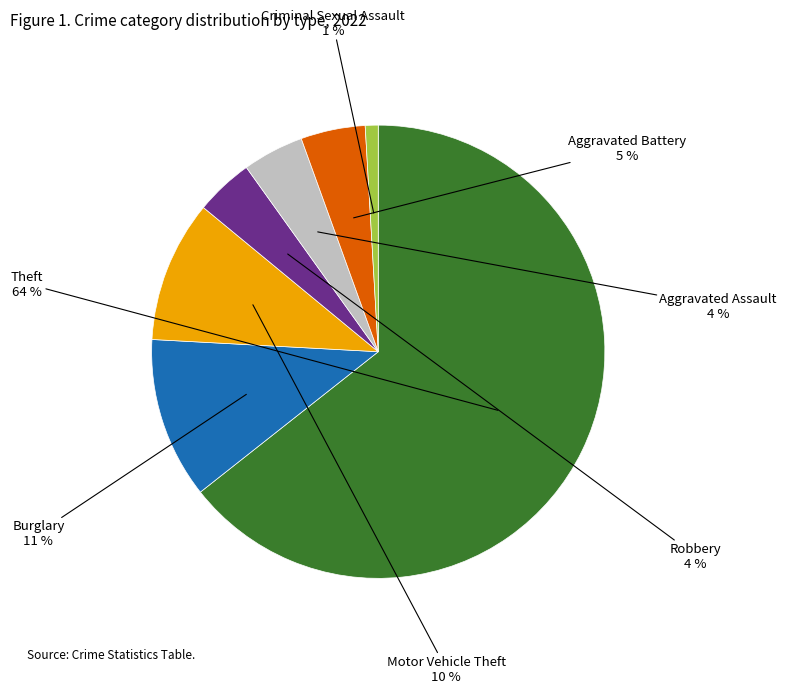

To the nearest percent, what is the average slice percentage?

14%